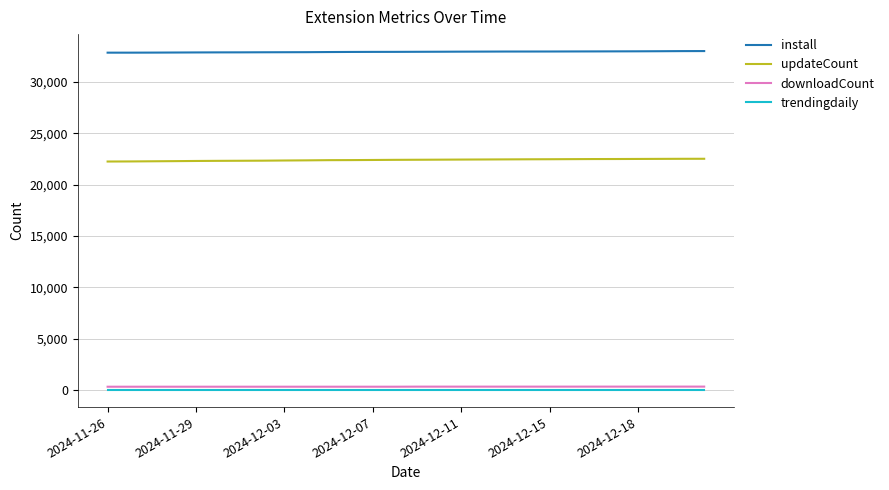

Does the chart have visible grid lines?

Yes